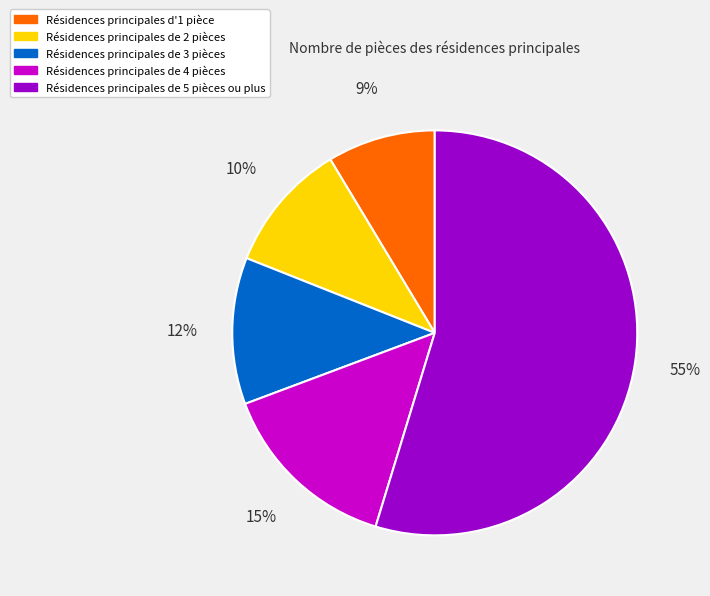

Is there a majority slice in this chart?

Yes